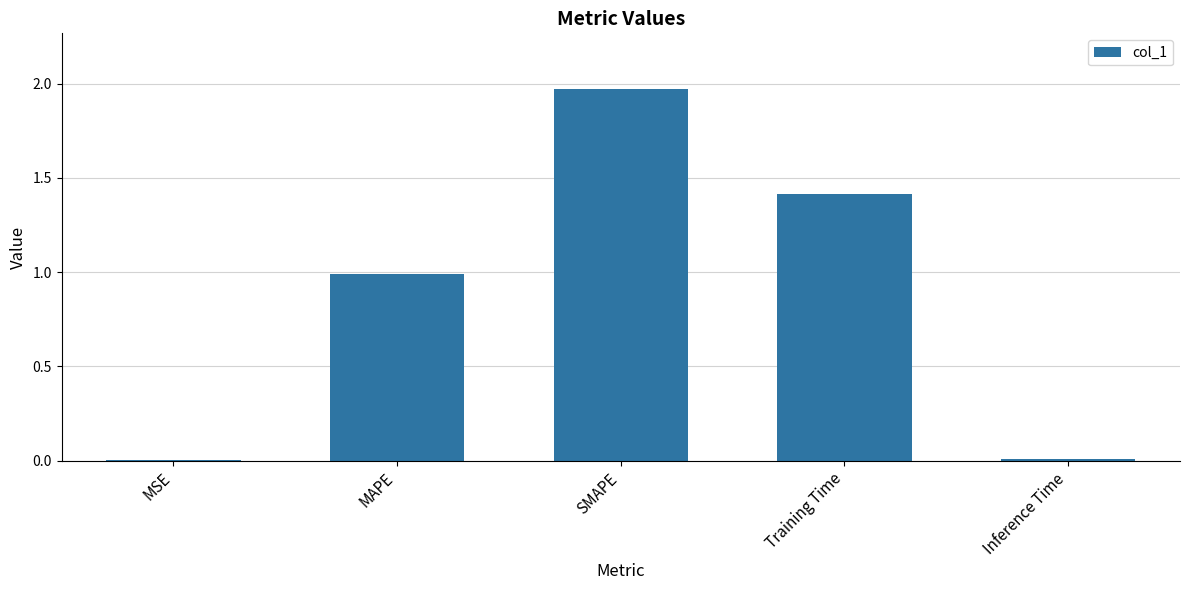

Is it true that the value at Training Time is 1.4?

True